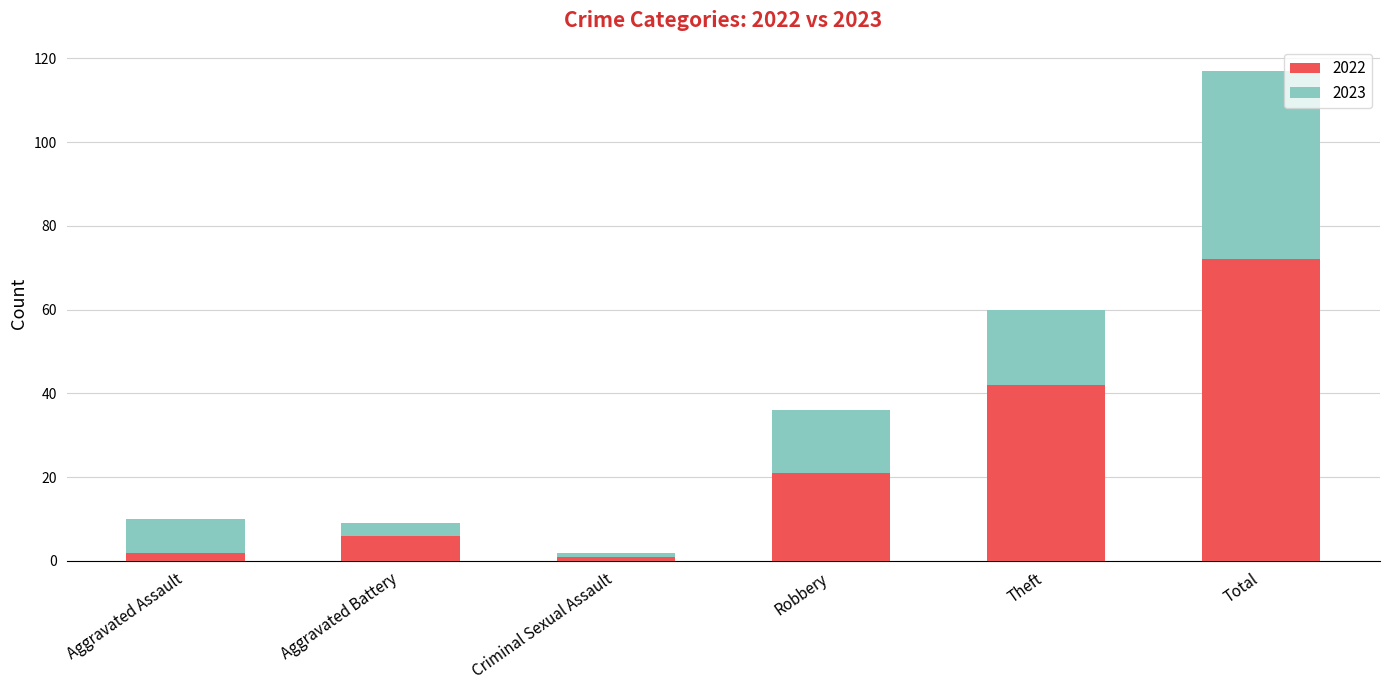

At which category is the sum across all series the highest?

Total